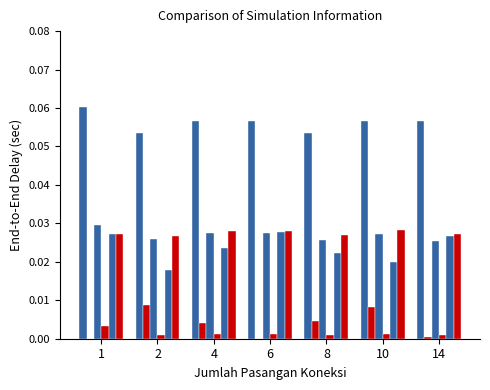

Are the bars grouped side by side (vs. stacked)?

Yes